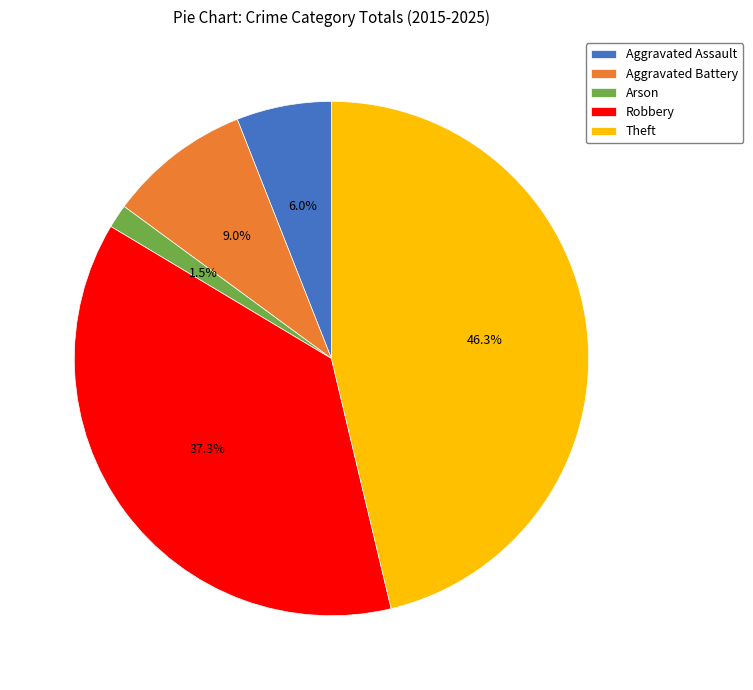

To the nearest percent, what is the average slice percentage?

20%